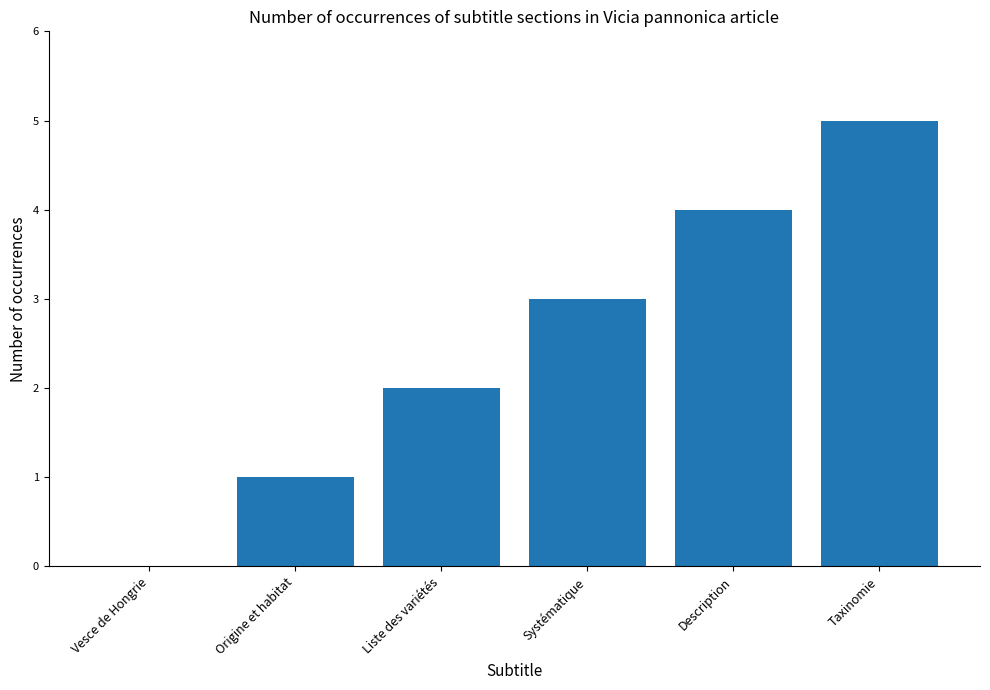

Reading right to left, extract all data points from this chart.

5	4	3	2	1	0